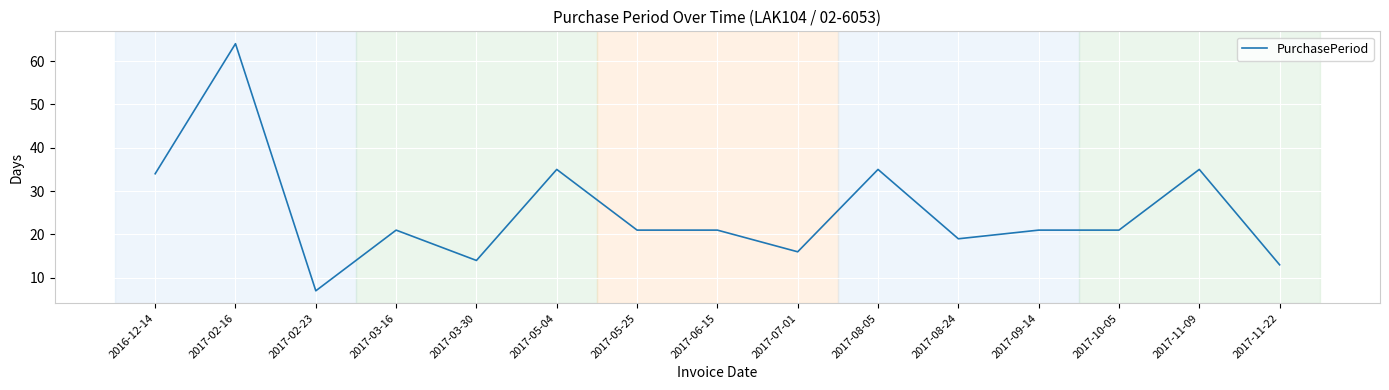

Which label corresponds to the smallest value in the chart?

2017-02-23